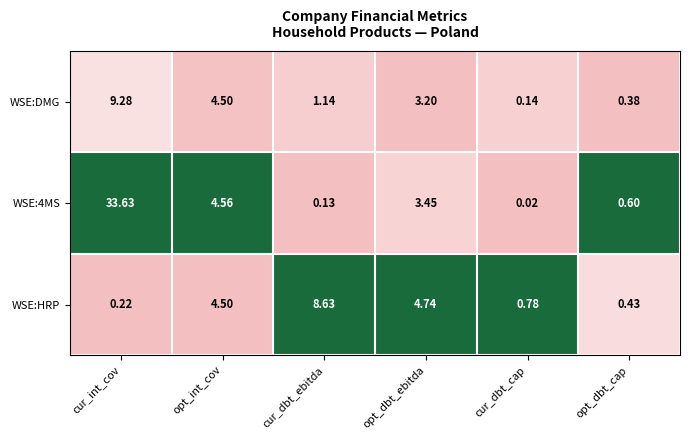

At which category is the sum across all series the highest?

cur_int_cov